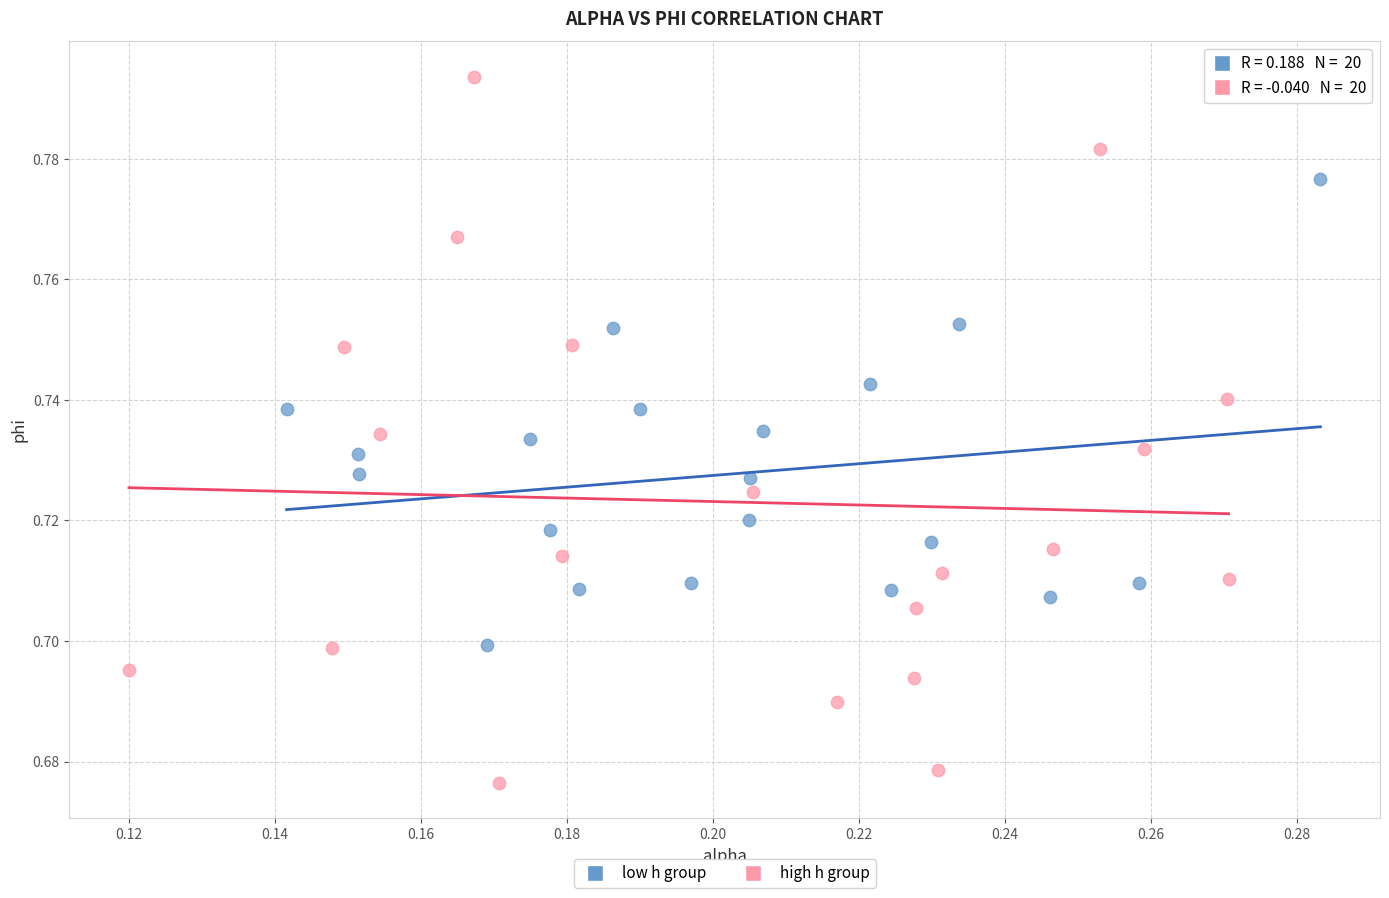

What are all the series names shown in the legend?

low h group, high h group